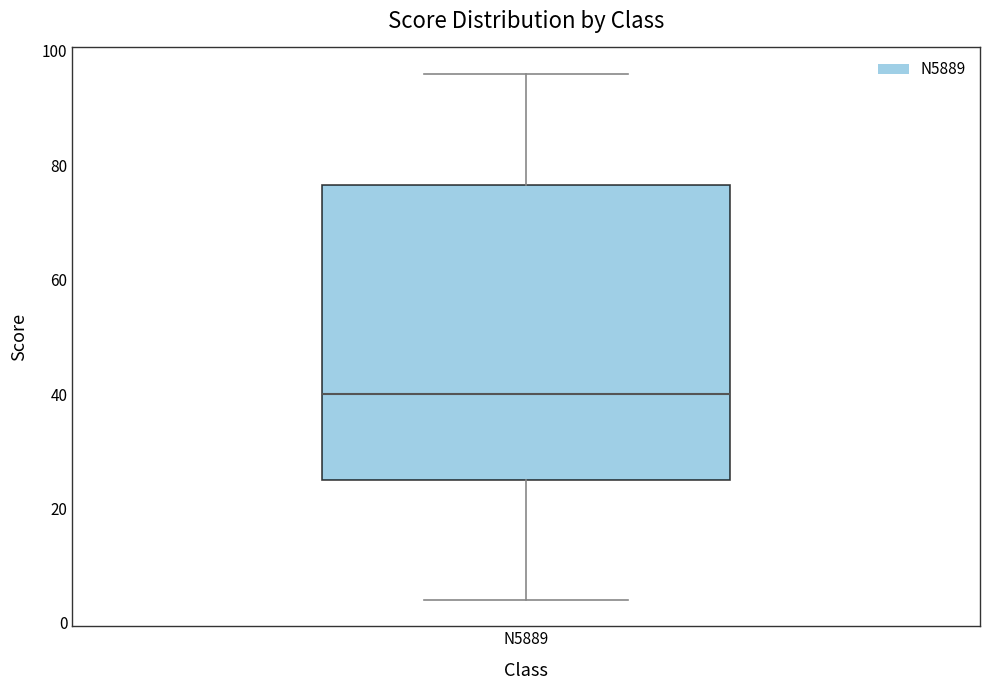

Transcribe this box plot: give where the median line is, the range the box spans, and where the two whiskers end, as read against the y-axis. The values are not printed on the chart, so give them approximately, as read against the axis.

median 40, box 26 to 76, whiskers 4 to 96